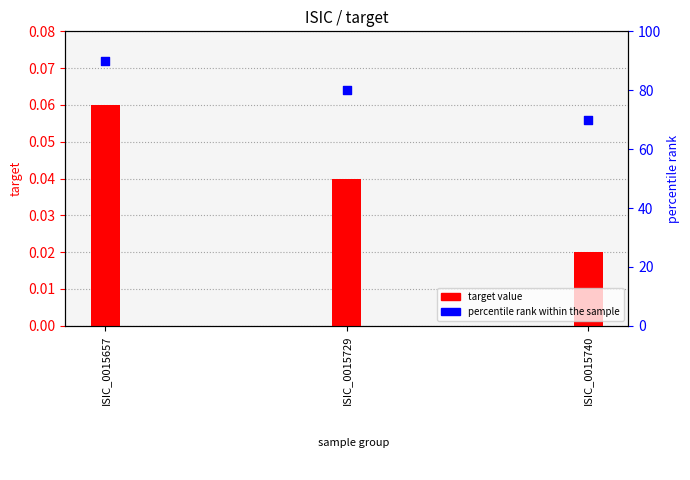

Which series has the largest Y range (max minus min)?

percentile rank within the sample